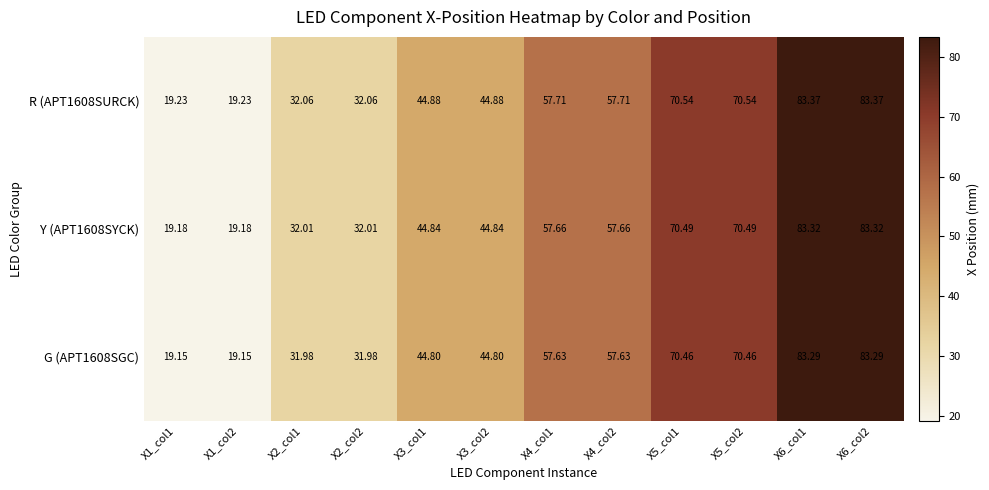

How many categories are shown in the chart?

12